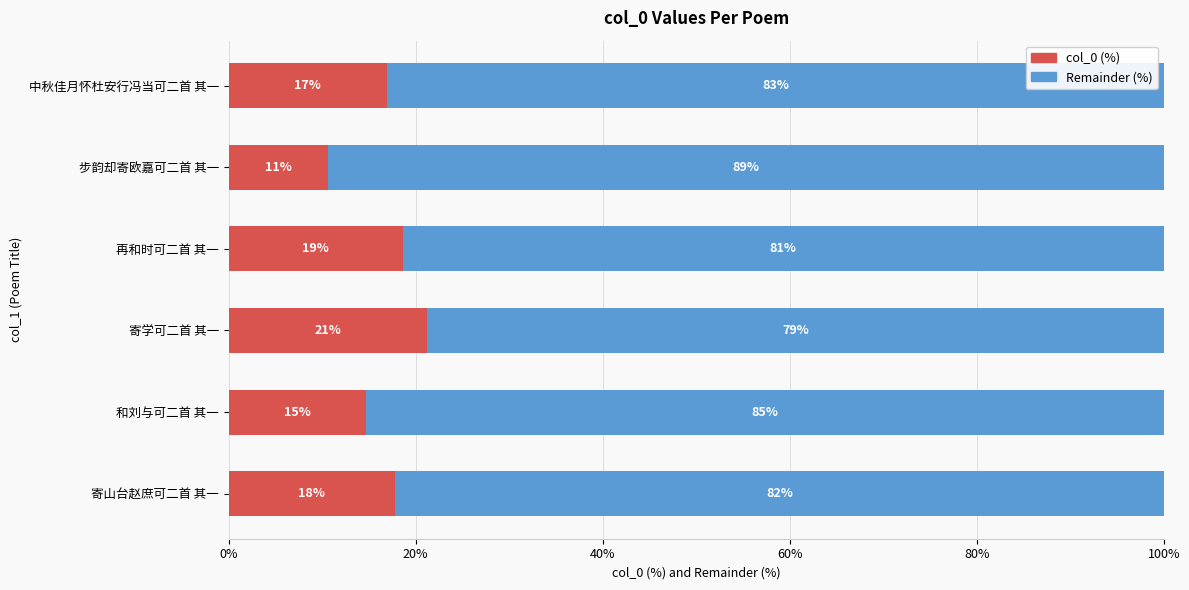

What is the maximum value for col_0 (%)?

21.2